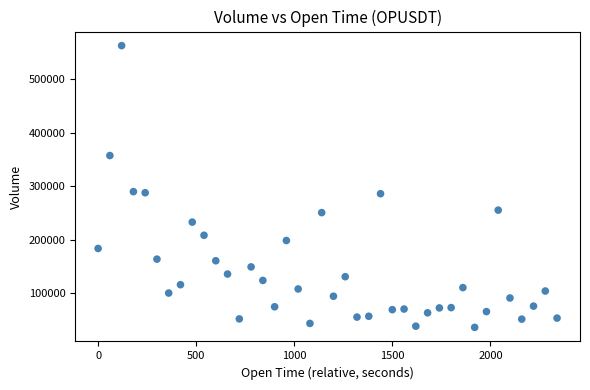

What is the range of X values (max minus min)?

2340.0